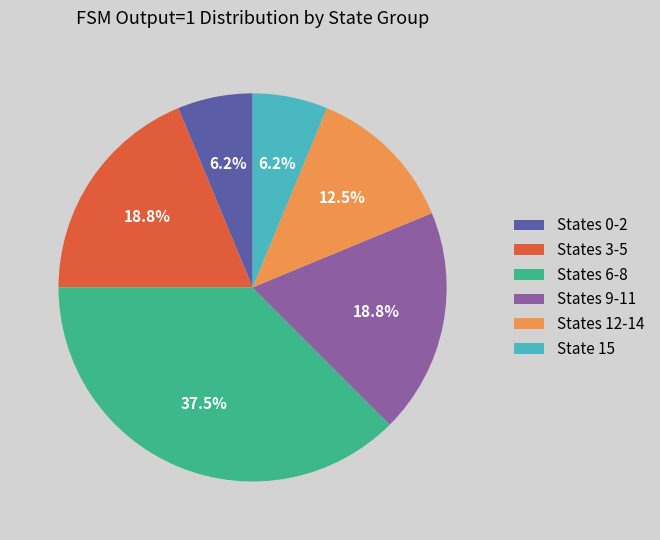

Is the sum of States 6-8 and State 15 greater than half?

No